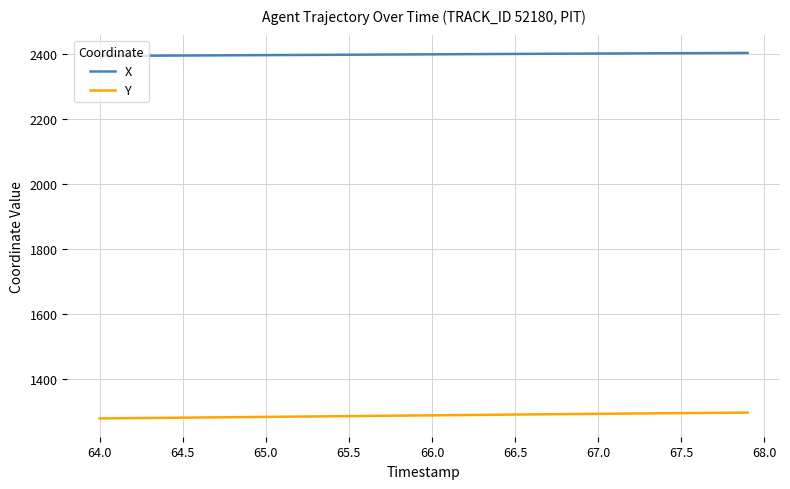

Which series has the largest total across all categories?

X